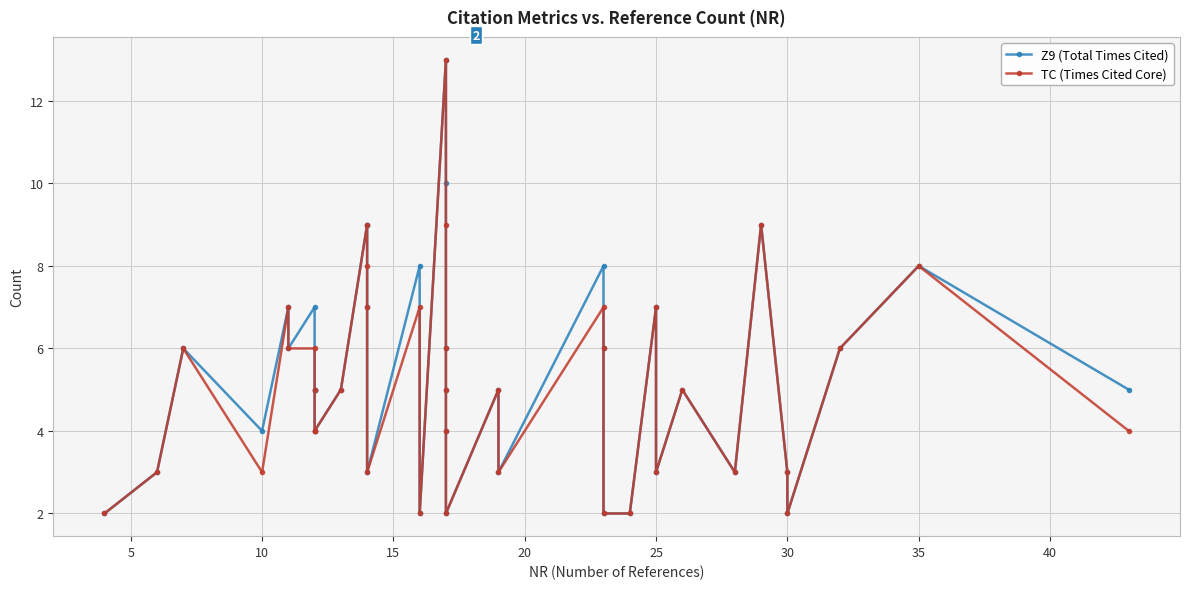

Rank the series by their maximum value, from highest to lowest.

Z9 (Total Times Cited), TC (Times Cited Core)